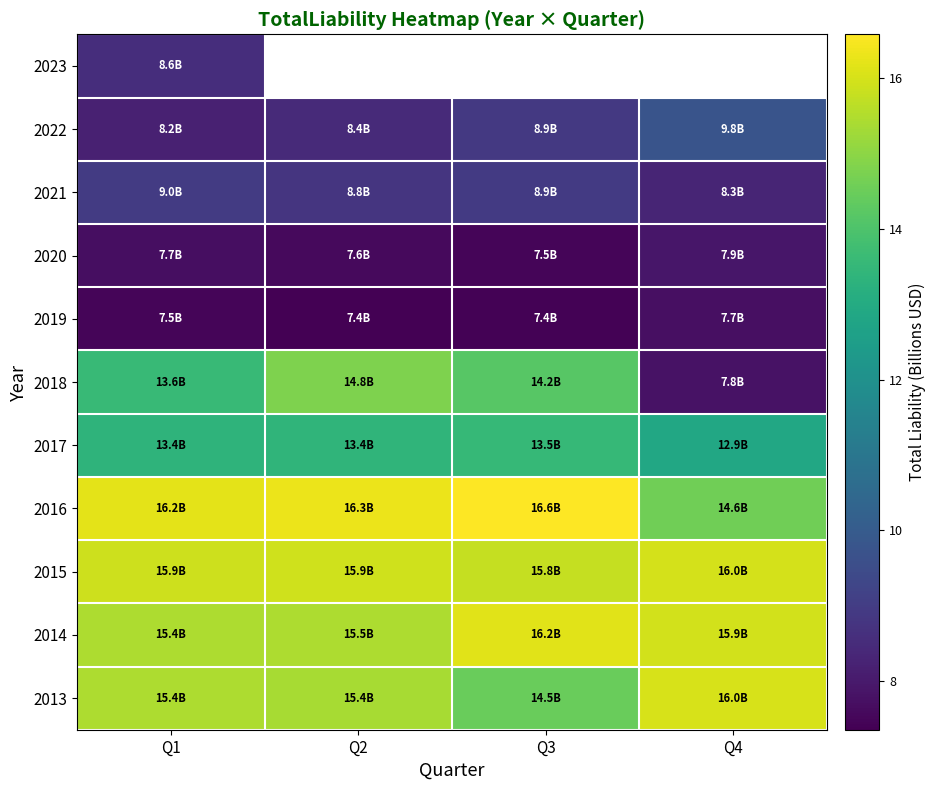

What is the sum of all 2017 values?

53.2